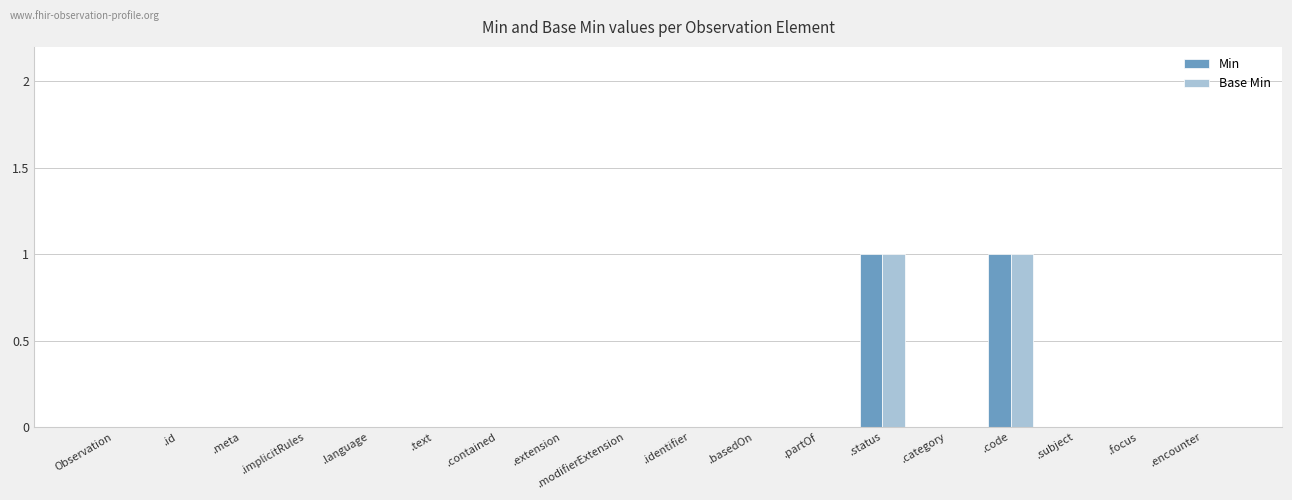

True or false: Min has a value of -1 at .focus.

False